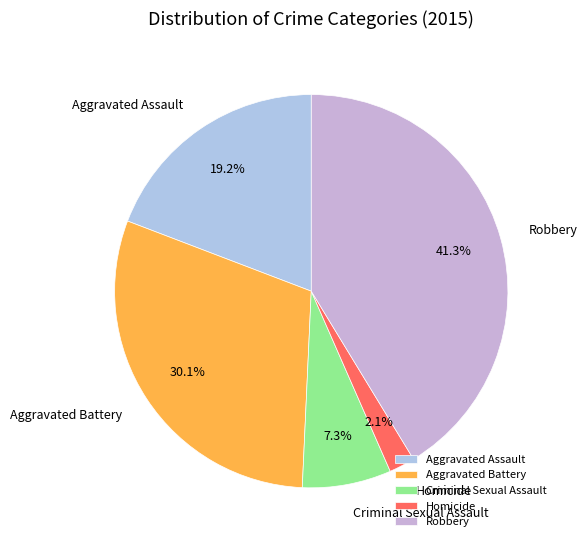

Rank the categories by value from highest to lowest.

Robbery, Aggravated Battery, Aggravated Assault, Criminal Sexual Assault, Homicide